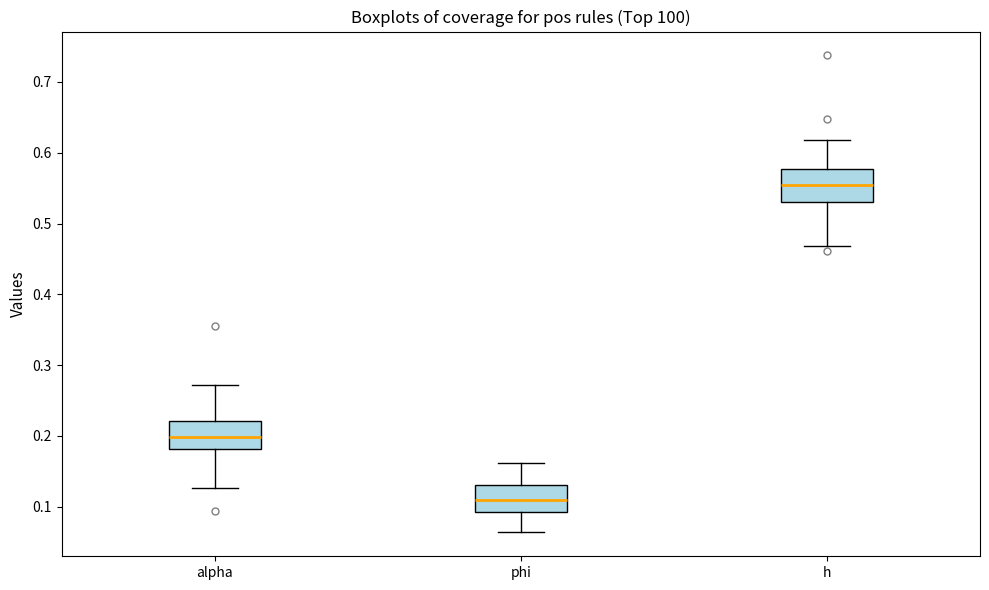

Which box has the lowest median line?

phi